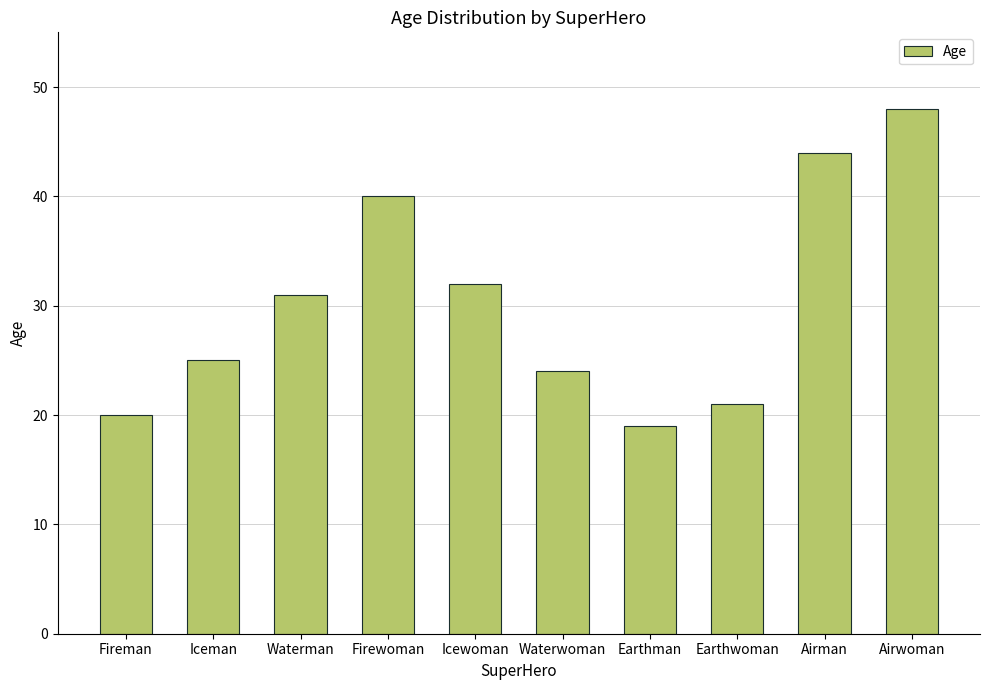

Are the bars grouped side by side (vs. stacked)?

No